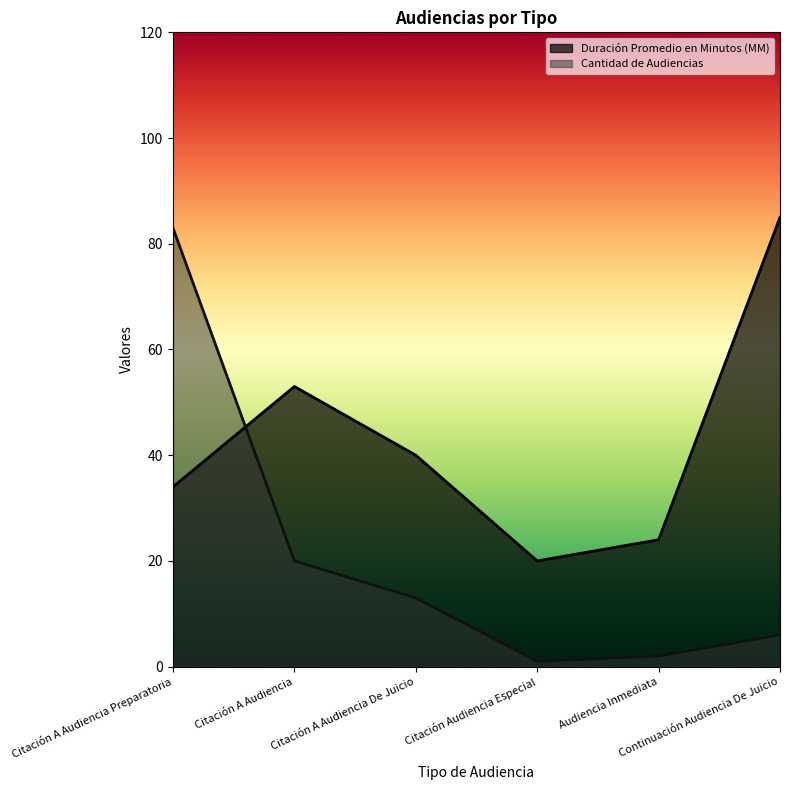

What is the sum of all Cantidad de Audiencias values?

125